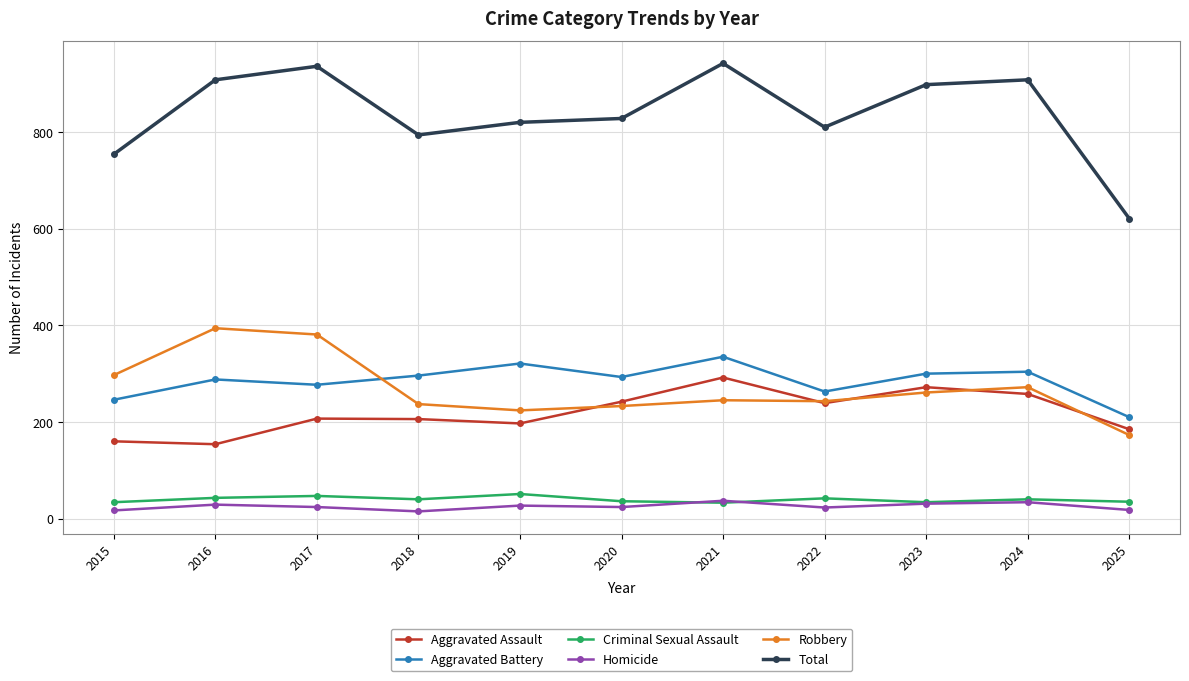

True or false: Total has a value of 942 at 2021.

True